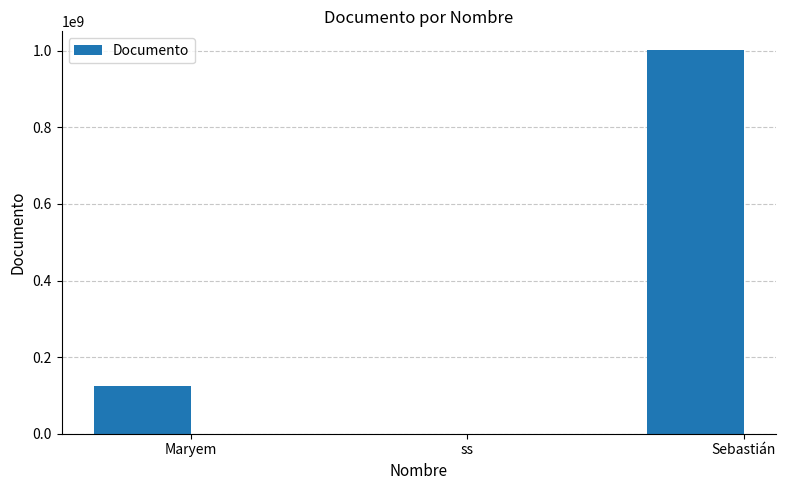

What is the approximate value at ss?

11